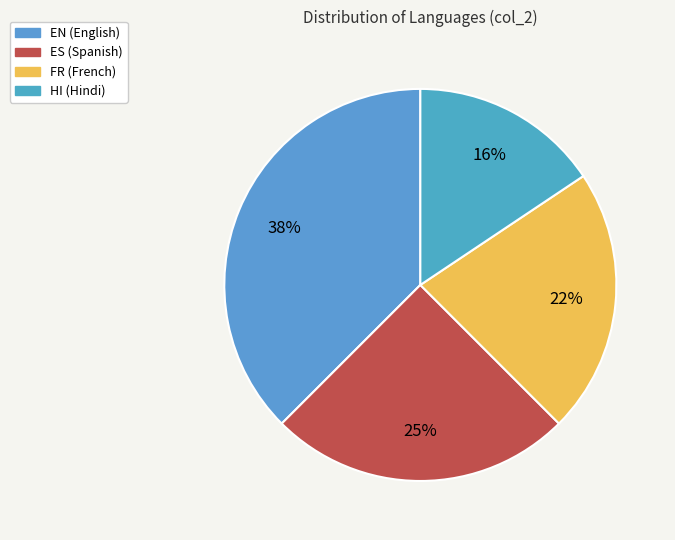

Which category has the biggest portion of the pie?

EN